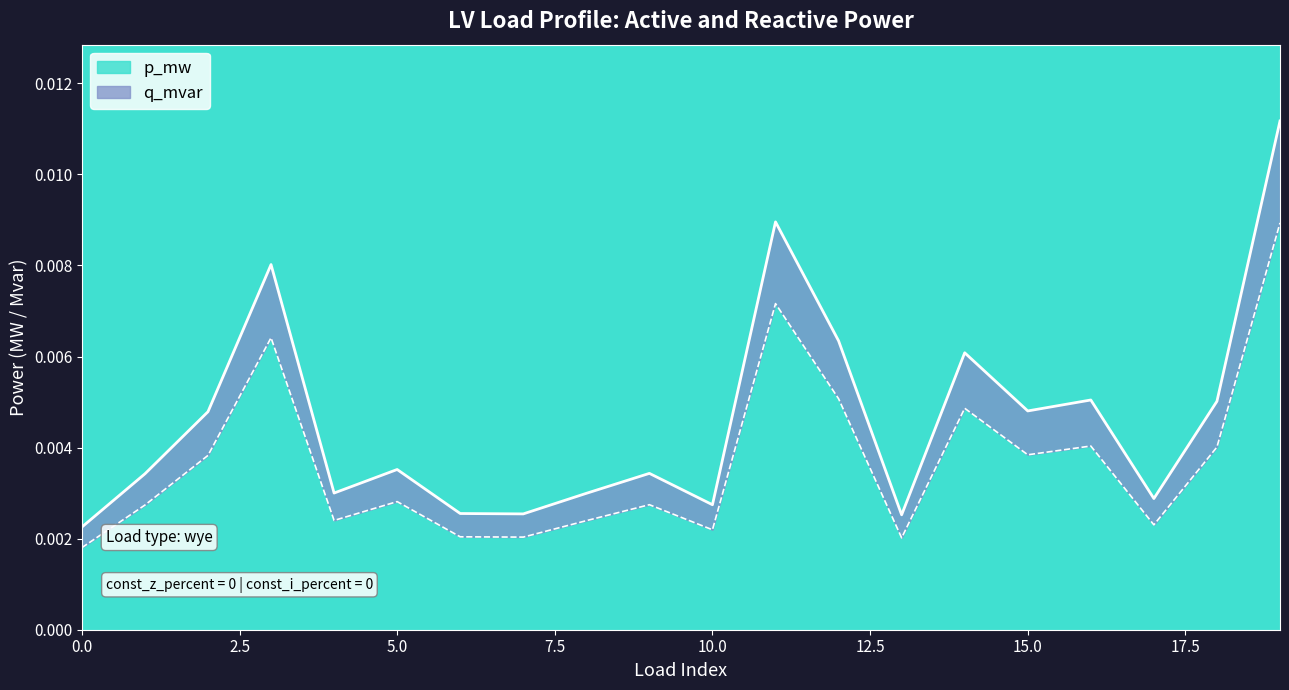

True or false: q_mvar and p_mw cross at least once.

False